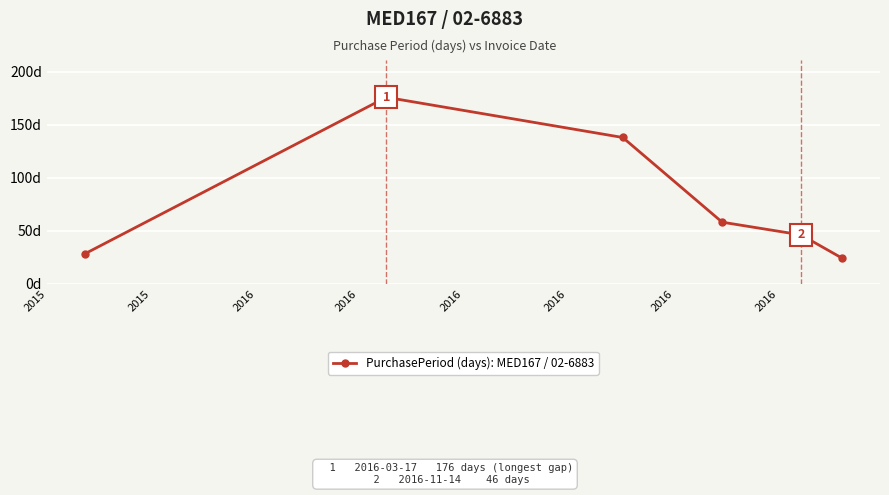

At which category does the chart reach its minimum across all series?

2016